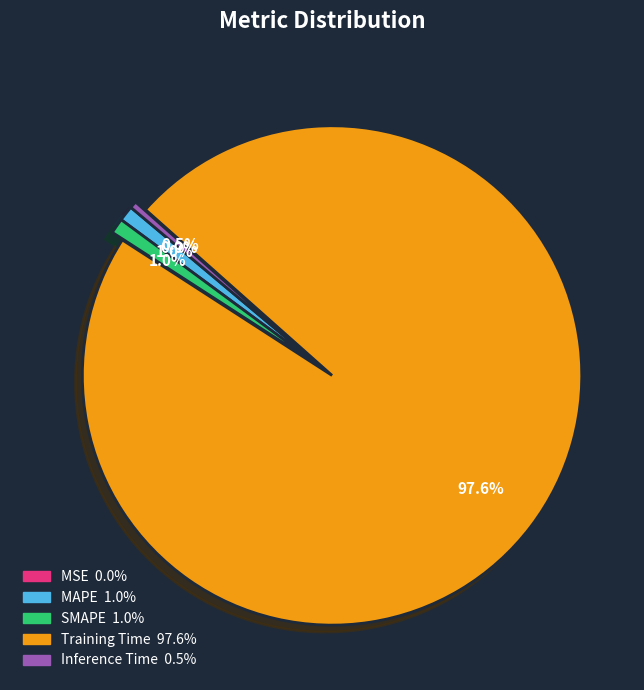

What is the largest slice in the pie chart?

Training Time